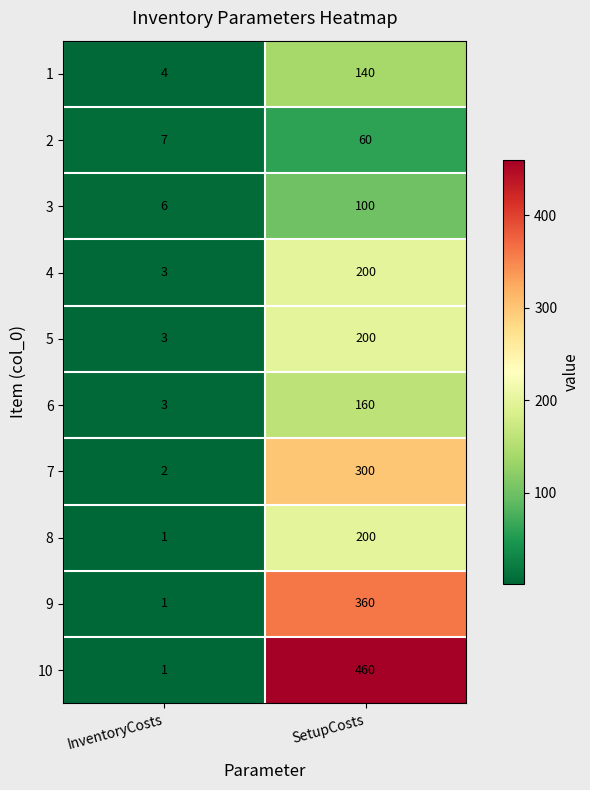

Which series changed the most between InventoryCosts and SetupCosts?

10